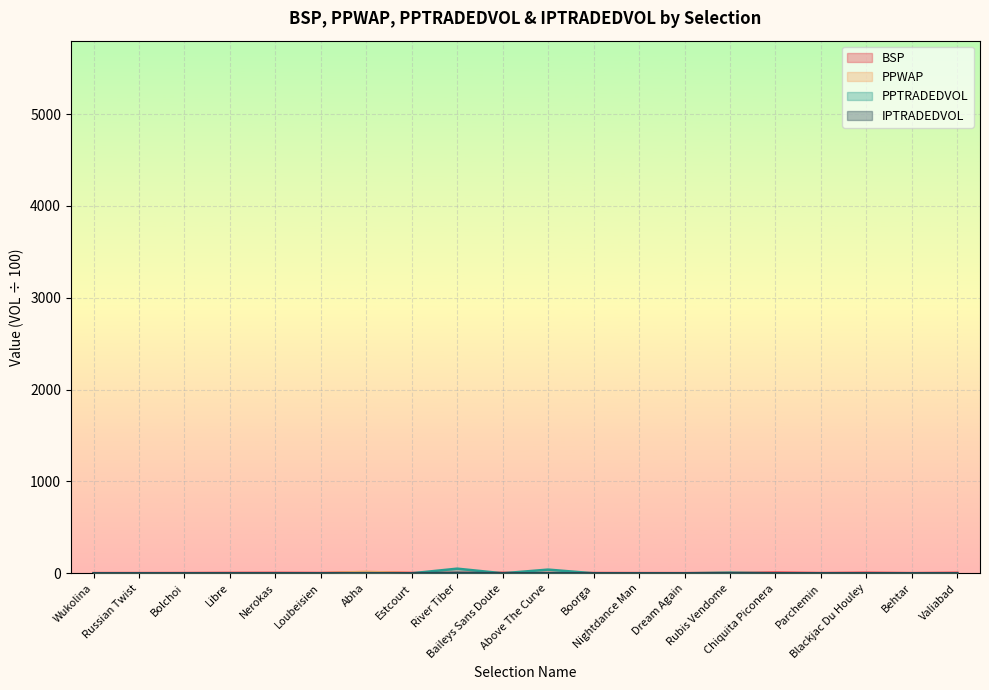

At Baileys Sans Doute, list the series in order from largest to smallest.

BSP, PPWAP, PPTRADEDVOL, IPTRADEDVOL